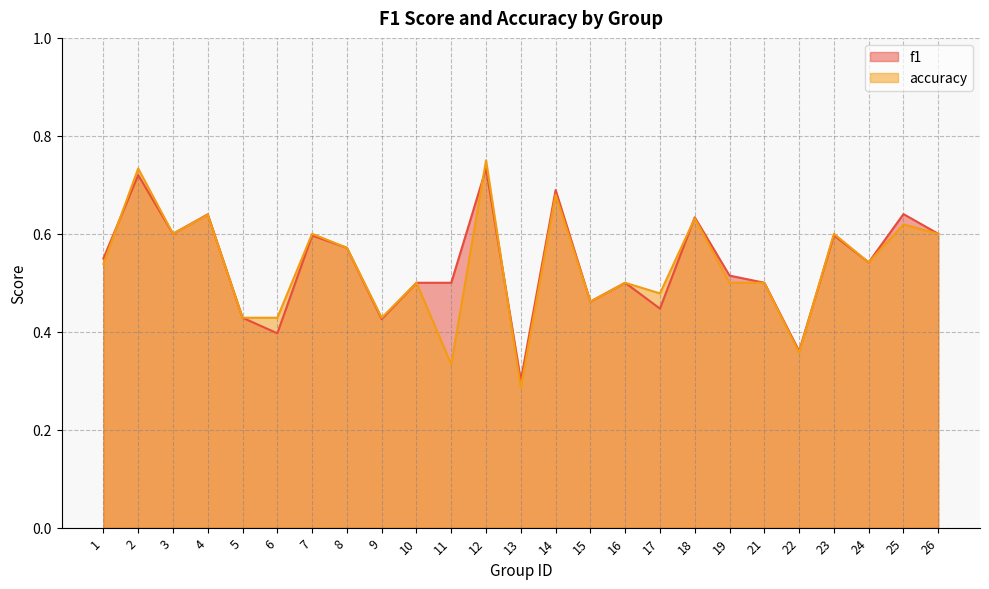

Which series changed the most between 4 and 7?

f1